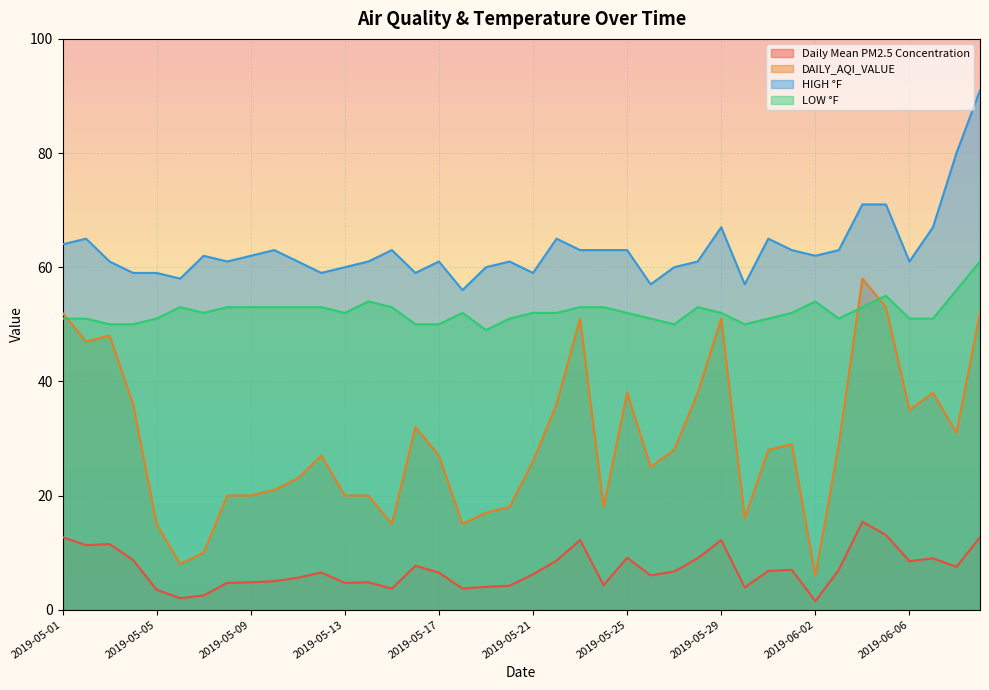

At 2019-05-18, list the series in order from smallest to largest.

Daily Mean PM2.5 Concentration, DAILY_AQI_VALUE, LOW °F, HIGH °F